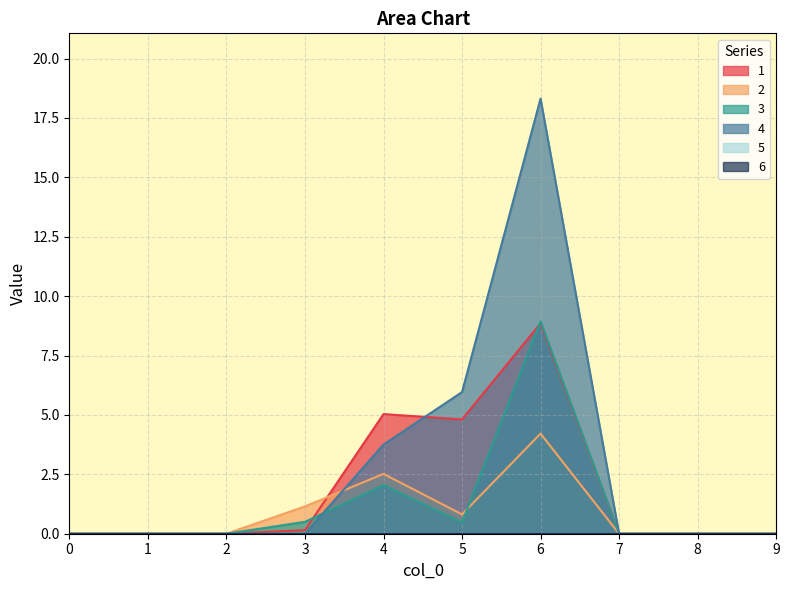

Does the chart display data point markers on the line(s)?

No